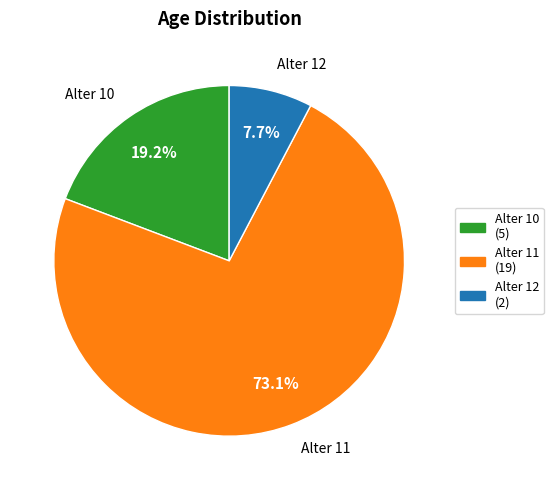

Between Alter 10 and Alter 11, which is larger?

Alter 11